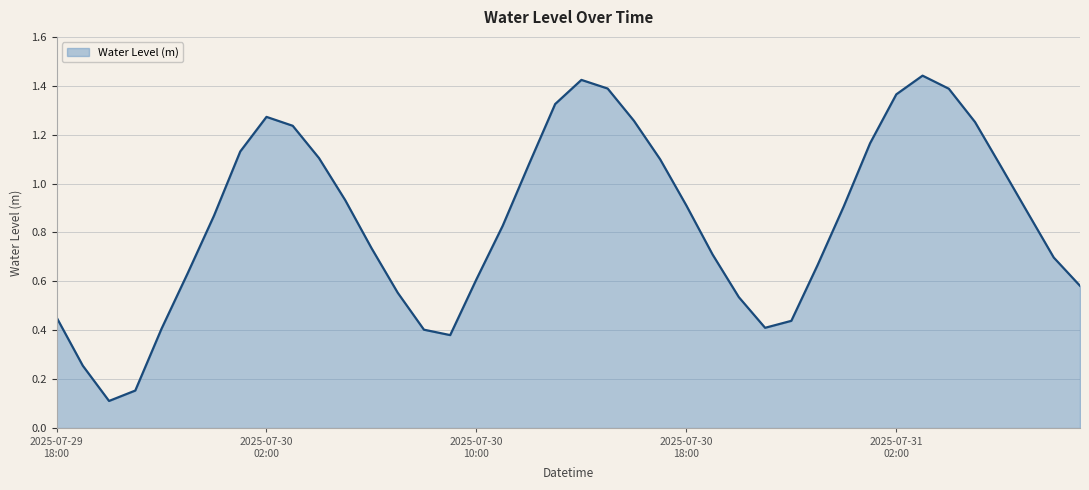

Reading right to left, extract all data points from this chart.

0.6	0.7	0.9	1.1	1.3	1.4	1.4	1.4	1.2	0.9	0.7	0.4	0.4	0.5	0.7	0.9	1.1	1.3	1.4	1.4	1.3	1.1	0.8	0.6	0.4	0.4	0.6	0.7	0.9	1.1	1.2	1.3	1.1	0.9	0.6	0.4	0.2	0.1	0.3	0.5